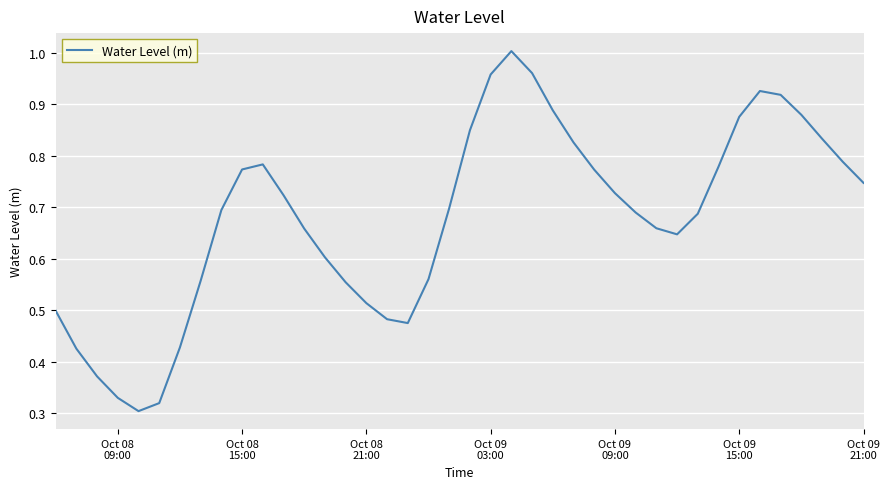

How many lines are shown in the chart?

1